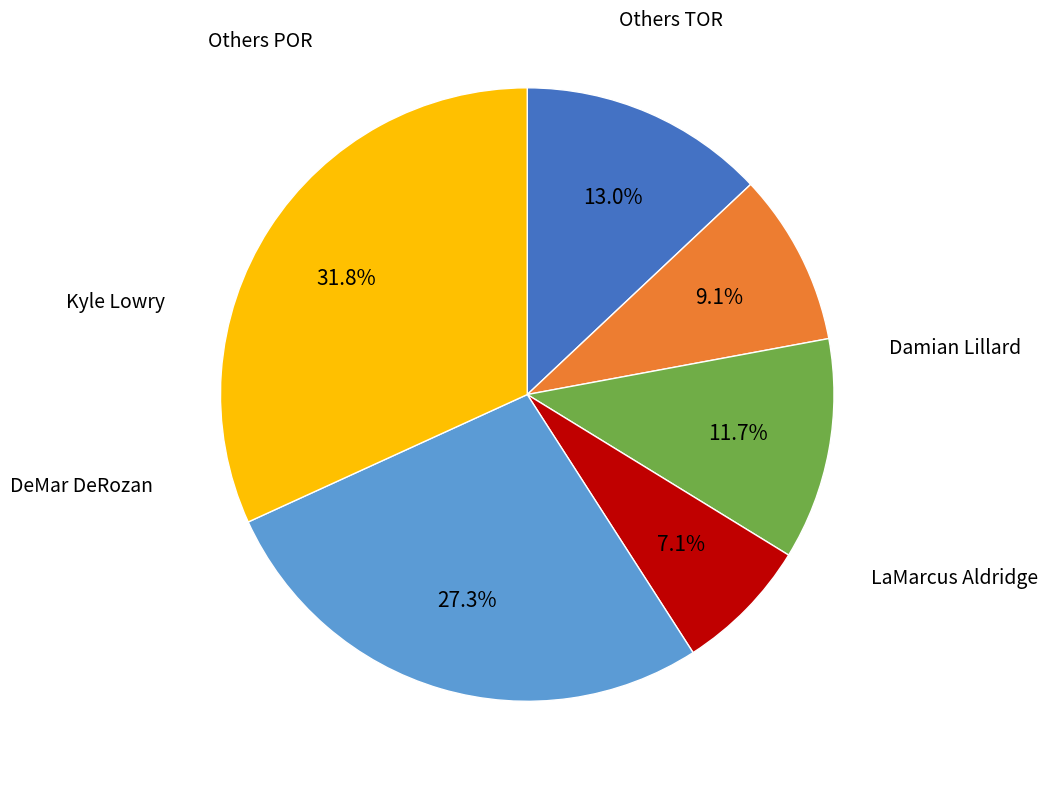

Does any single category account for the majority?

No